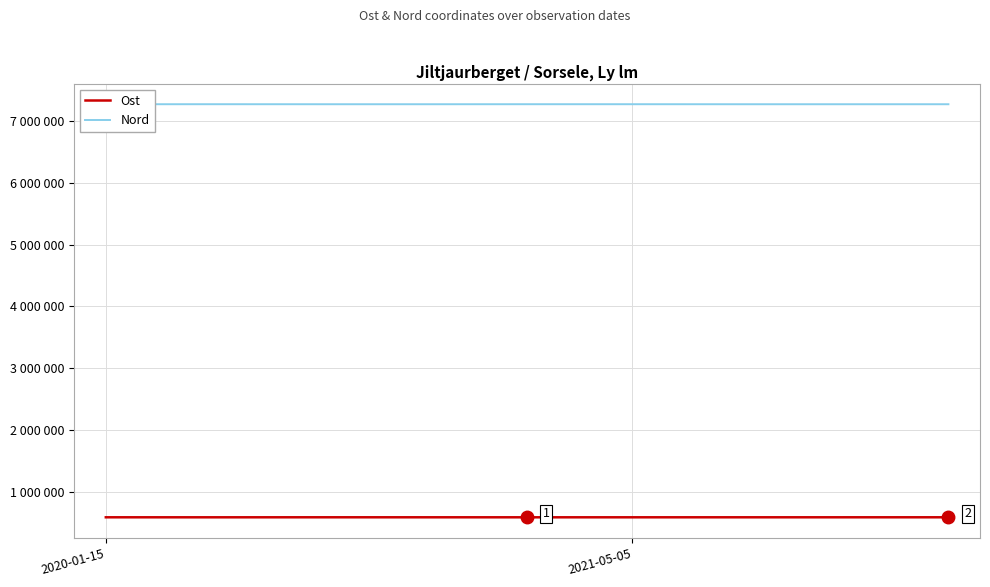

What are all the series names shown in the legend?

Ost, Nord